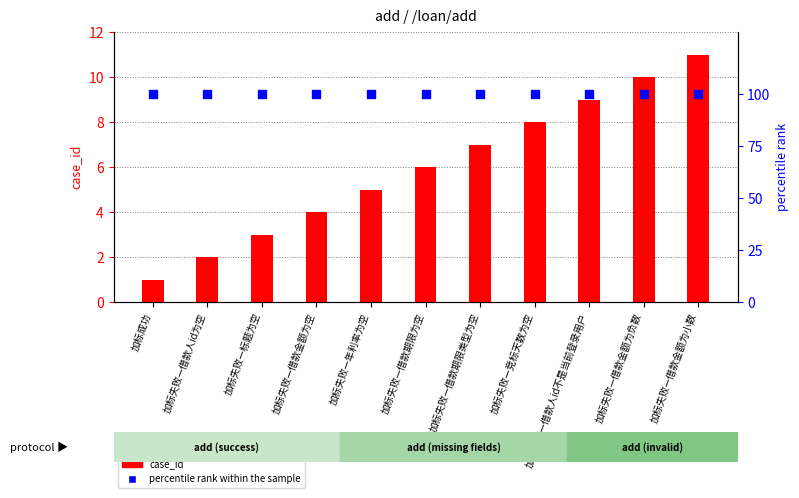

What is the total value across all series at 加标失败—借款人id为空?

102